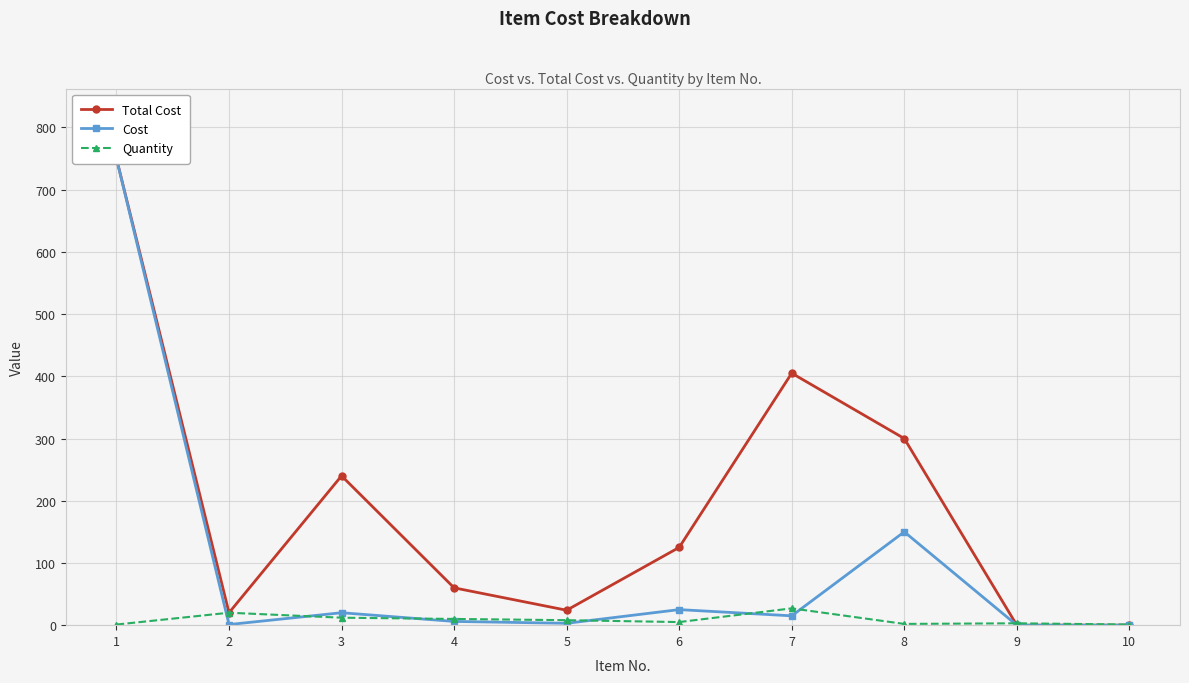

Rank the categories by Cost value from lowest to highest.

9, 10, 2, 5, 4, 7, 3, 6, 8, 1